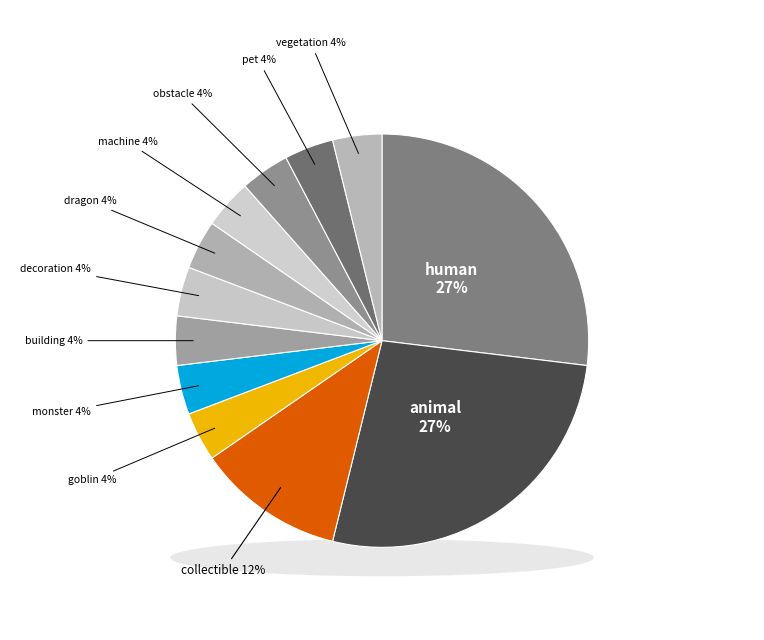

Does any single category account for the majority?

No